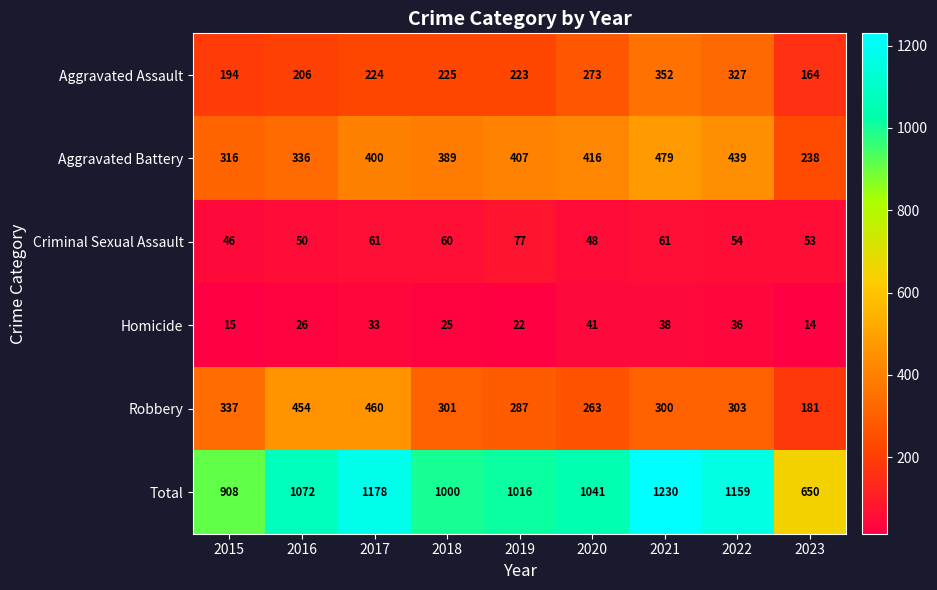

Count the number of data series in this chart.

6